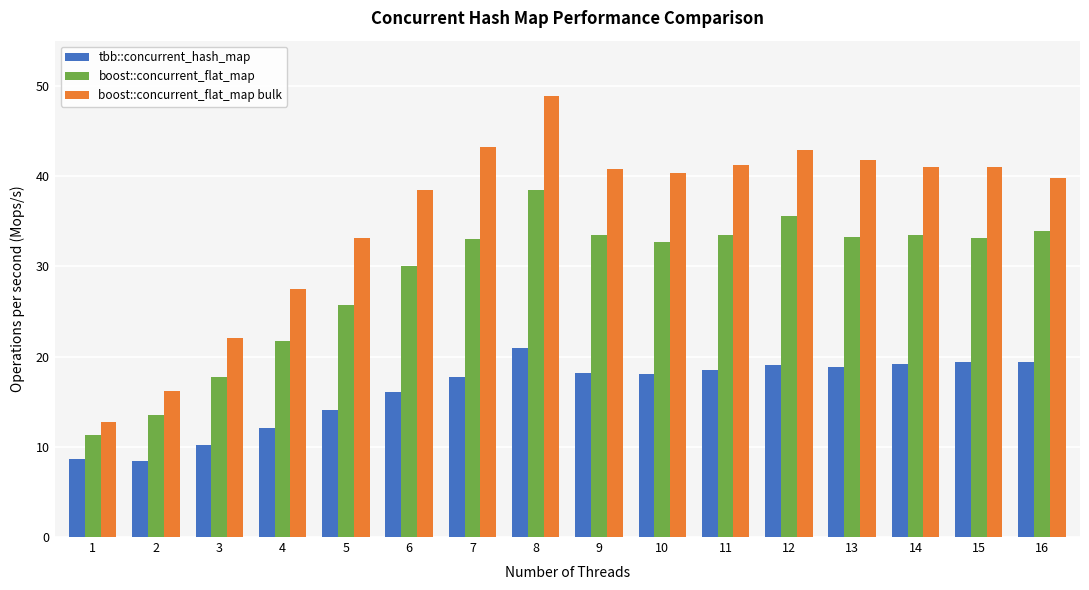

The tbb::concurrent_hash_map series shows 5.8 at 15. True or false?

False